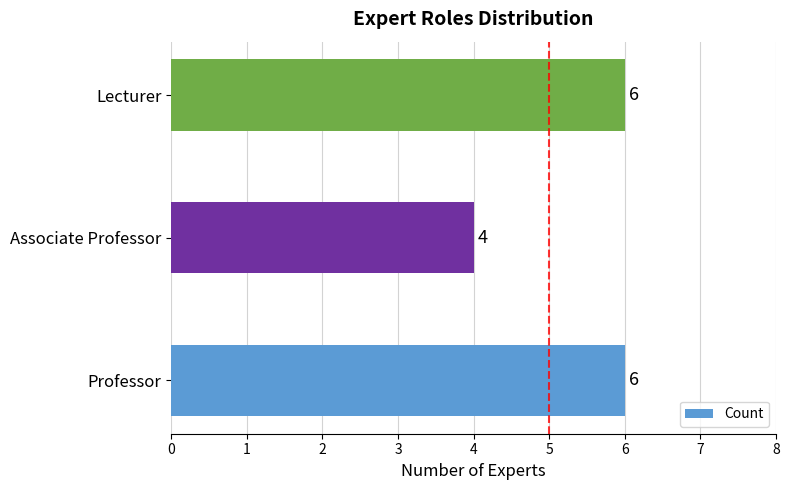

What is the approximate value at Associate Professor?

4